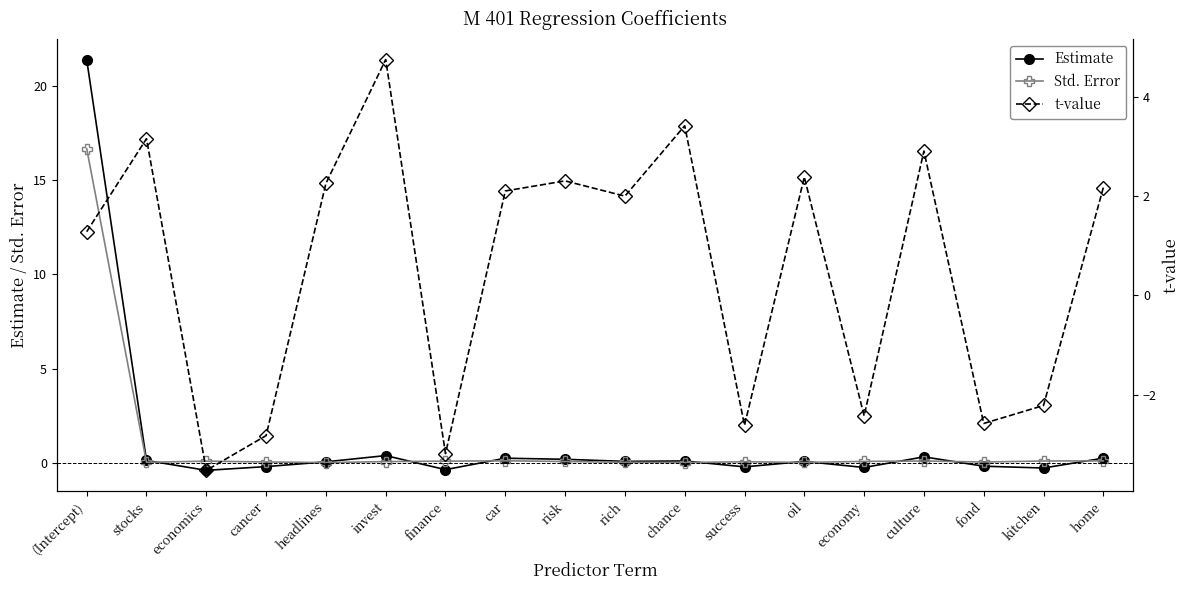

How many data points does each series have?

18